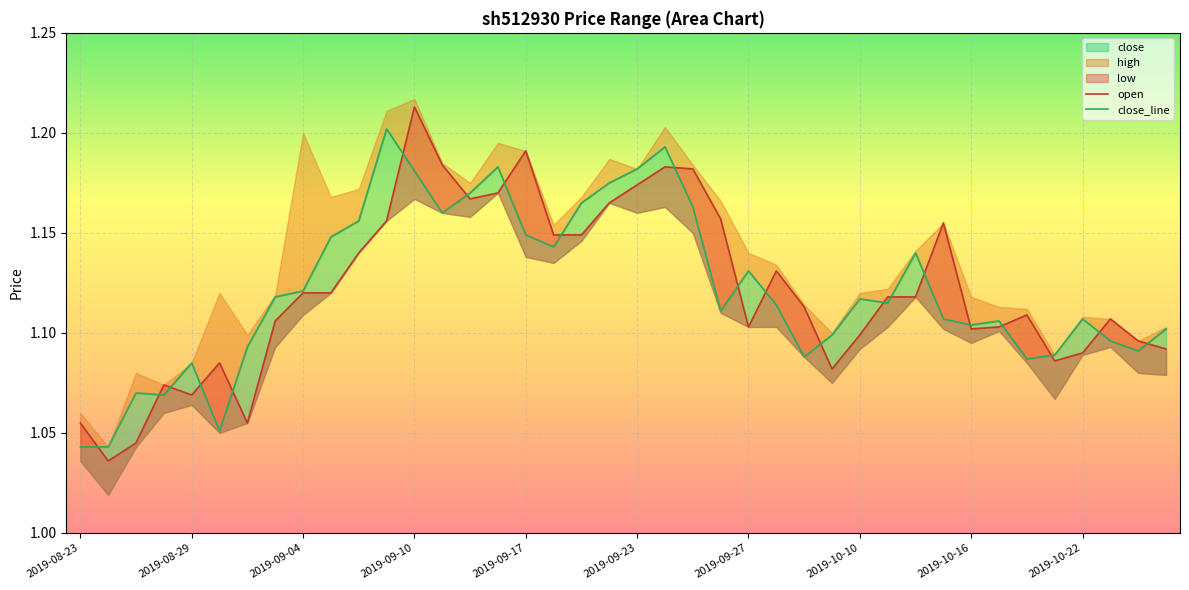

Reading right to left, list all the values displayed in this chart.

open: 2019-10-25=1.1	2019-10-24=1.1	2019-10-23=1.1	2019-10-22=1.1	2019-10-21=1.1	2019-10-18=1.1	2019-10-17=1.1	2019-10-16=1.1	2019-10-15=1.2	2019-10-14=1.1	2019-10-11=1.1	2019-10-10=1.1	2019-10-09=1.1	2019-10-08=1.1	2019-09-30=1.1	2019-09-27=1.1	2019-09-26=1.2	2019-09-25=1.2	2019-09-24=1.2	2019-09-23=1.2	2019-09-20=1.2	2019-09-19=1.1	2019-09-18=1.1	2019-09-17=1.2	2019-09-16=1.2	2019-09-12=1.2	2019-09-11=1.2	2019-09-10=1.2	2019-09-09=1.2	2019-09-06=1.1	2019-09-05=1.1	2019-09-04=1.1	2019-09-03=1.1	2019-09-02=1.1	2019-08-30=1.1	2019-08-29=1.1	2019-08-28=1.1	2019-08-27=1.0	2019-08-26=1.0	2019-08-23=1.1
close: 2019-10-25=1.1	2019-10-24=1.1	2019-10-23=1.1	2019-10-22=1.1	2019-10-21=1.1	2019-10-18=1.1	2019-10-17=1.1	2019-10-16=1.1	2019-10-15=1.1	2019-10-14=1.1	2019-10-11=1.1	2019-10-10=1.1	2019-10-09=1.1	2019-10-08=1.1	2019-09-30=1.1	2019-09-27=1.1	2019-09-26=1.1	2019-09-25=1.2	2019-09-24=1.2	2019-09-23=1.2	2019-09-20=1.2	2019-09-19=1.2	2019-09-18=1.1	2019-09-17=1.1	2019-09-16=1.2	2019-09-12=1.2	2019-09-11=1.2	2019-09-10=1.2	2019-09-09=1.2	2019-09-06=1.2	2019-09-05=1.1	2019-09-04=1.1	2019-09-03=1.1	2019-09-02=1.1	2019-08-30=1.1	2019-08-29=1.1	2019-08-28=1.1	2019-08-27=1.1	2019-08-26=1.0	2019-08-23=1.0